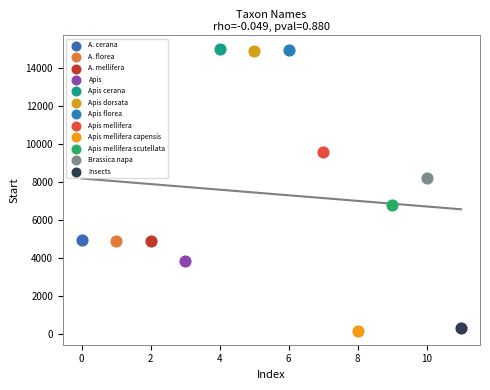

What are all the series names shown in the legend?

A. cerana, A. florea, A. mellifera, Apis, Apis cerana, Apis dorsata, Apis florea, Apis mellifera, Apis mellifera capensis, Apis mellifera scutellata, Brassica napa, Insects